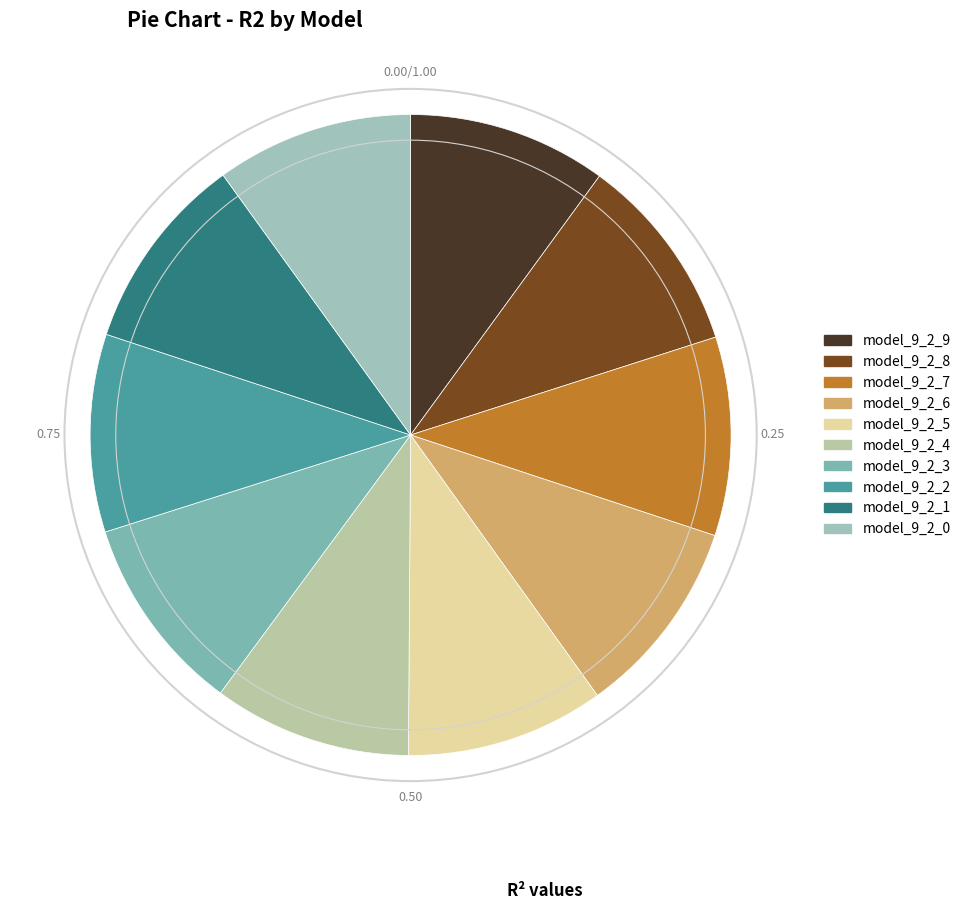

What percentage is the model_9_2_7 slice, to the nearest percent?

10%